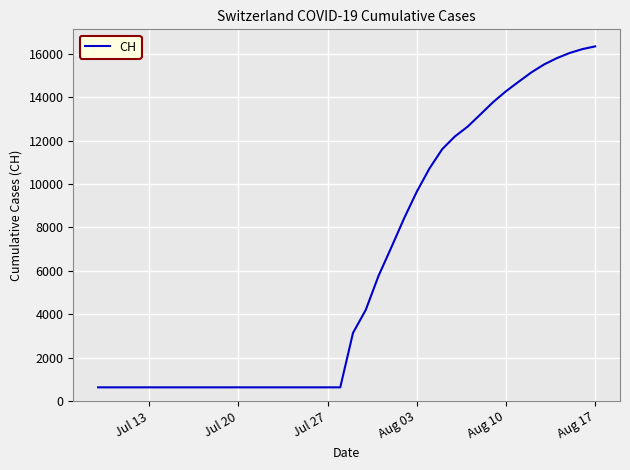

How many distinct data groups are displayed?

1